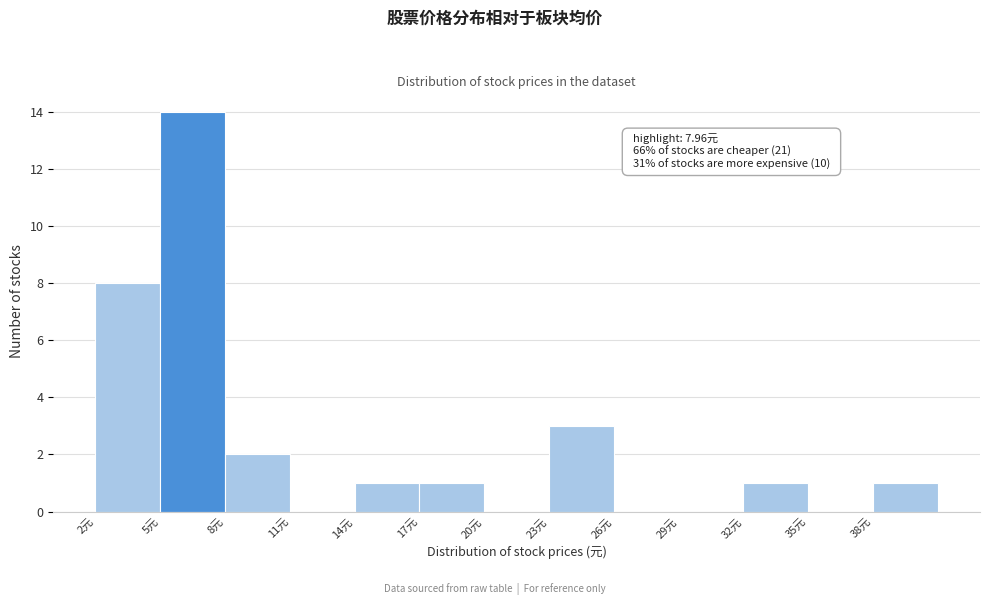

Over which range of the x-axis is the bar tallest?

5 to 8